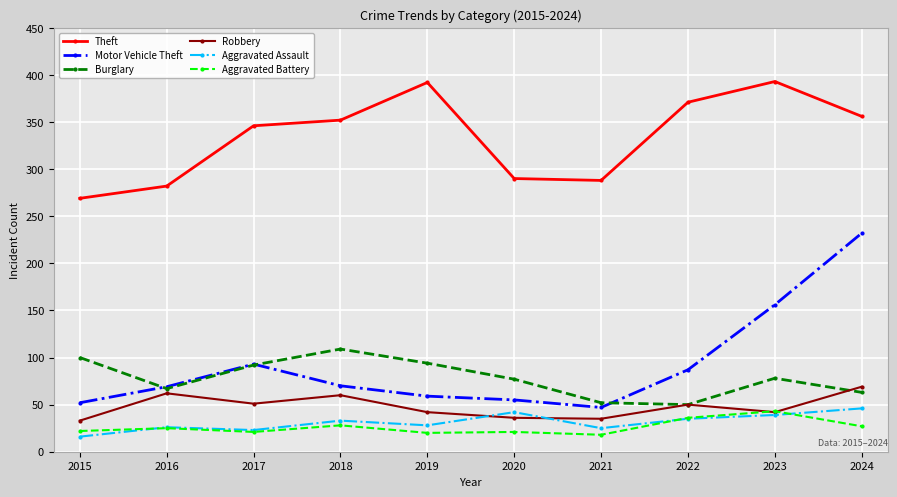

Does the chart have visible grid lines?

Yes